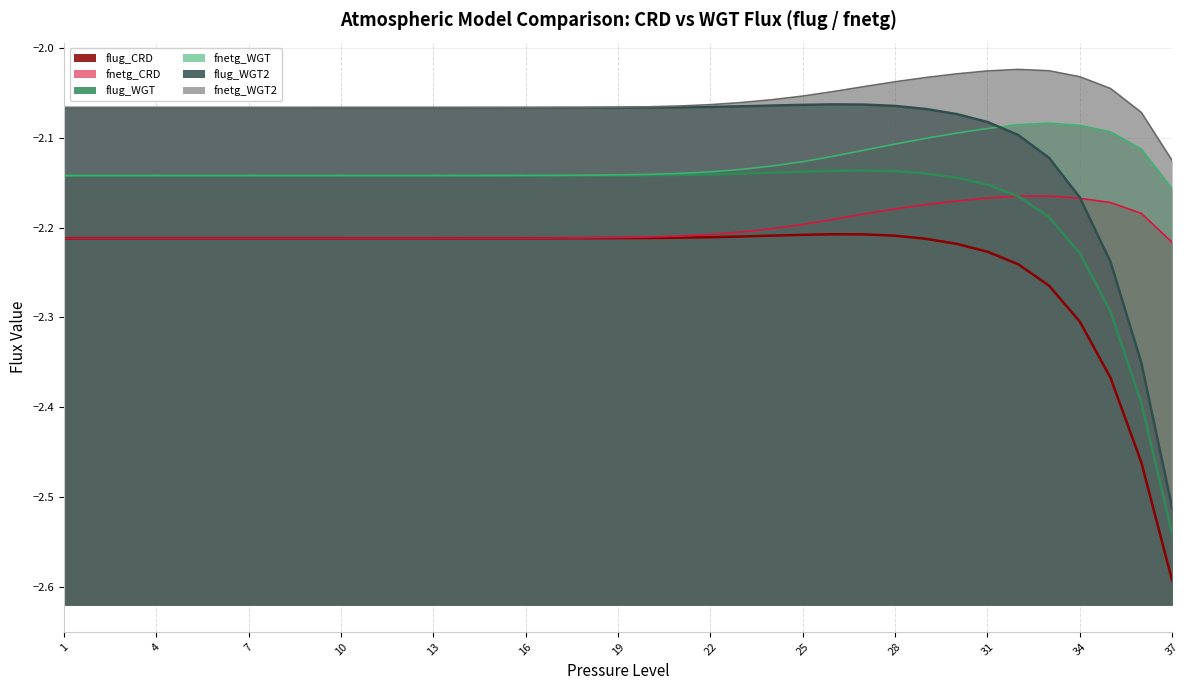

True or false: fnetg_WGT has a value of -3.7 at 10.

False